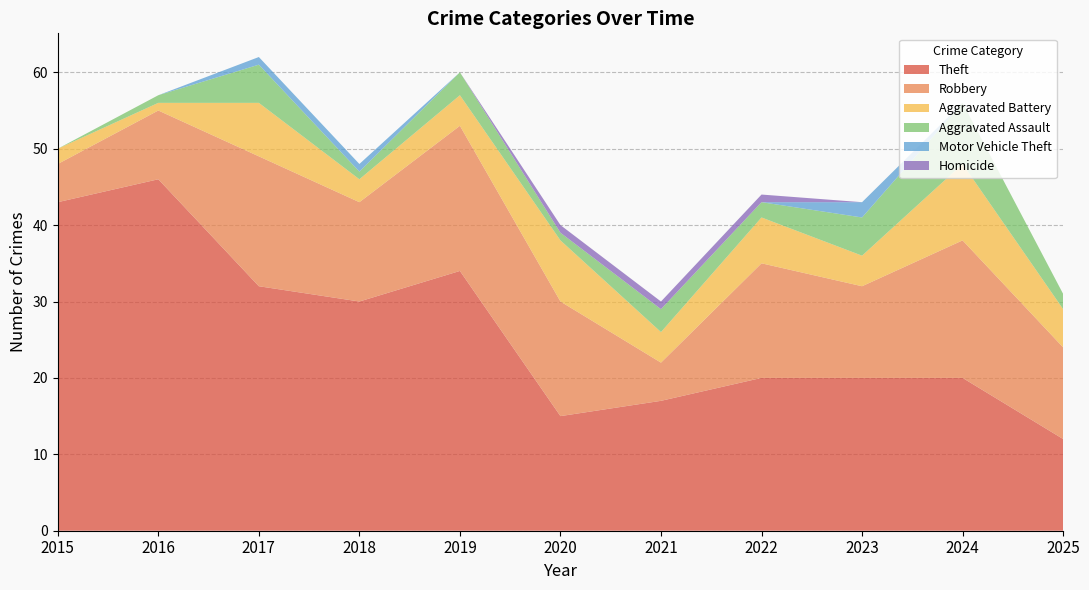

Reading right to left, what are all the values shown in this chart?

Theft: 12	20	20	20	17	15	34	30	32	46	43
Robbery: 12	18	12	15	5	15	19	13	17	9	5
Aggravated Battery: 5	10	4	6	4	8	4	3	7	1	2
Aggravated Assault: 2	8	5	2	3	1	3	1	5	1	0
Motor Vehicle Theft: 0	0	2	0	0	0	0	1	1	0	0
Homicide: 0	0	0	1	1	1	0	0	0	0	0